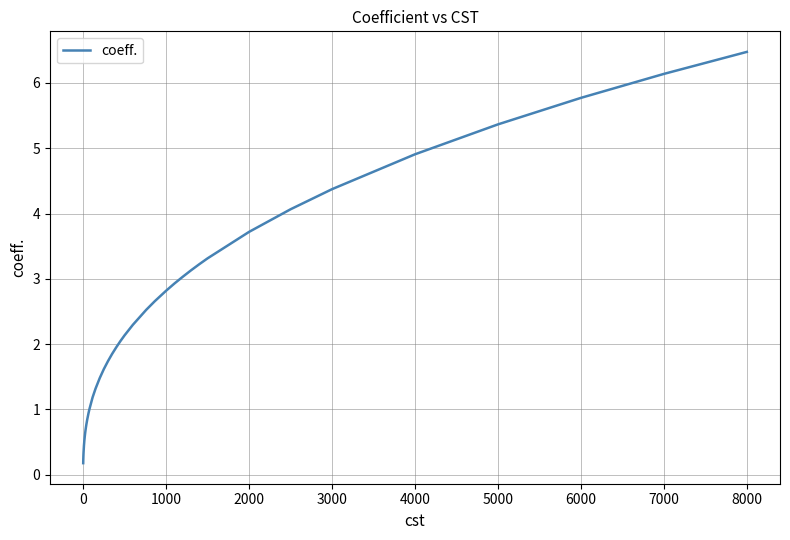

Does the chart display data point markers on the line(s)?

No